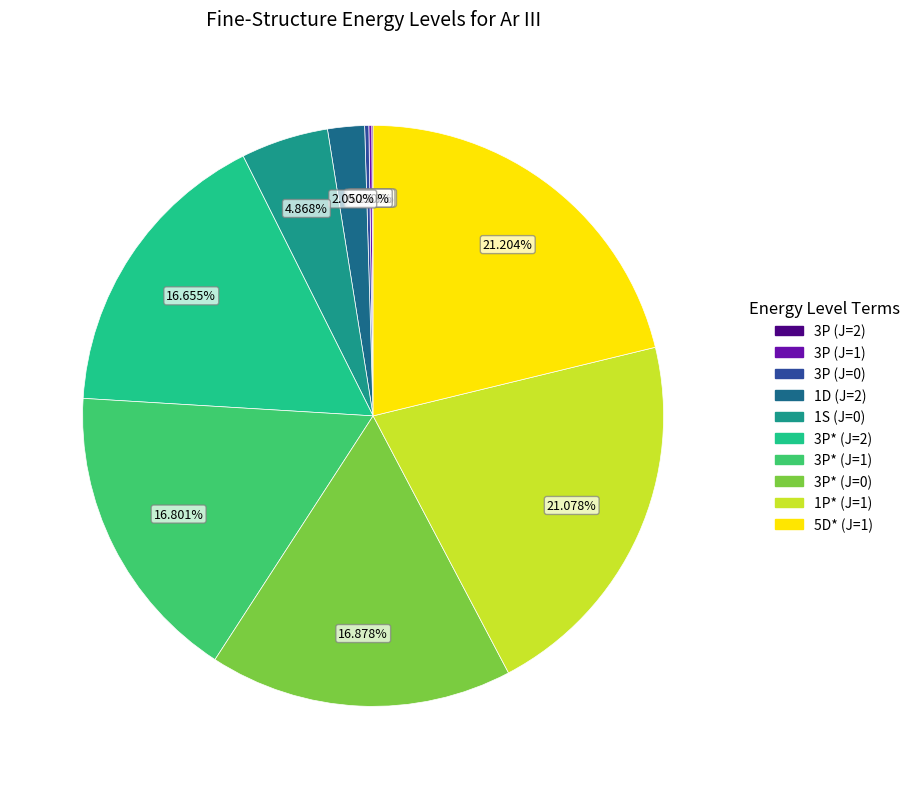

Which has a higher value, 5D* (J=1) or 3P* (J=0)?

5D* (J=1)